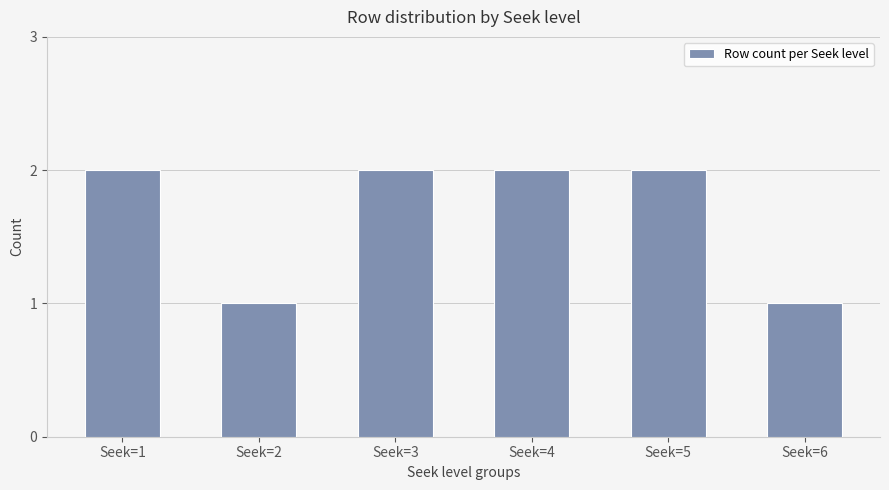

What is the change in value from Seek=2 to Seek=3?

+1